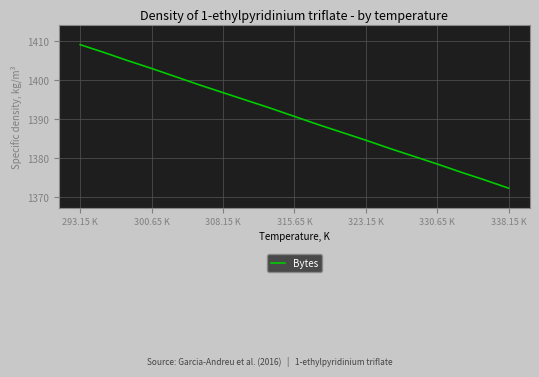

What is the difference between the maximum and minimum values?

36.8